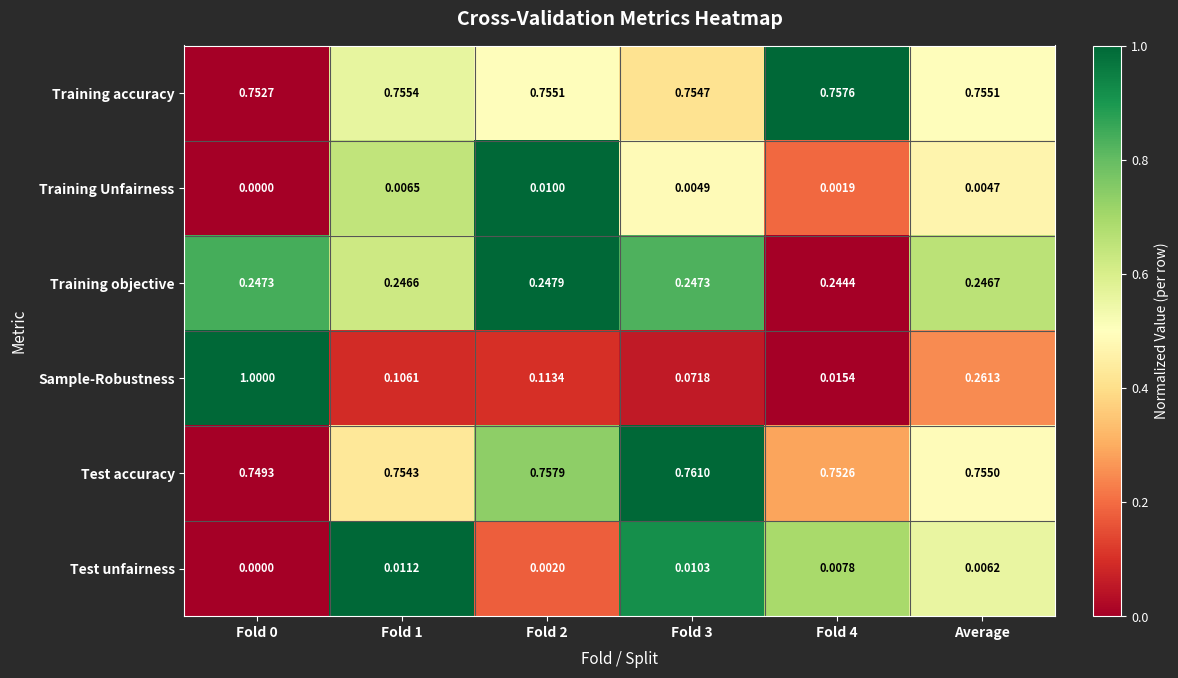

At Fold 4, list the series in order from smallest to largest.

Training Unfairness, Test unfairness, Sample-Robustness, Training objective, Test accuracy, Training accuracy